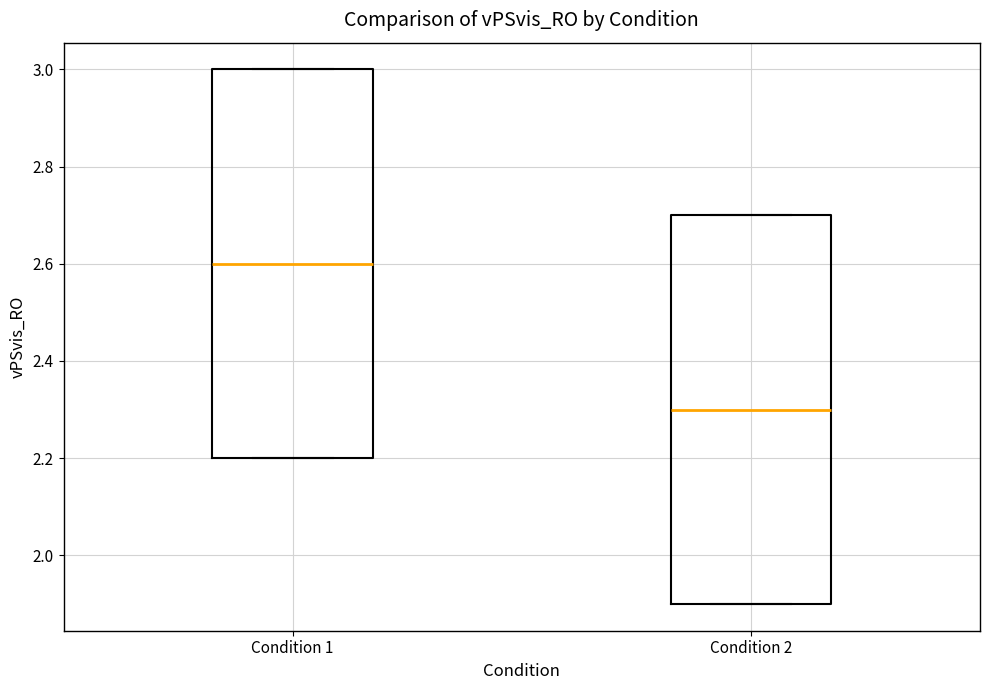

Which box's median line is the highest?

Condition 1